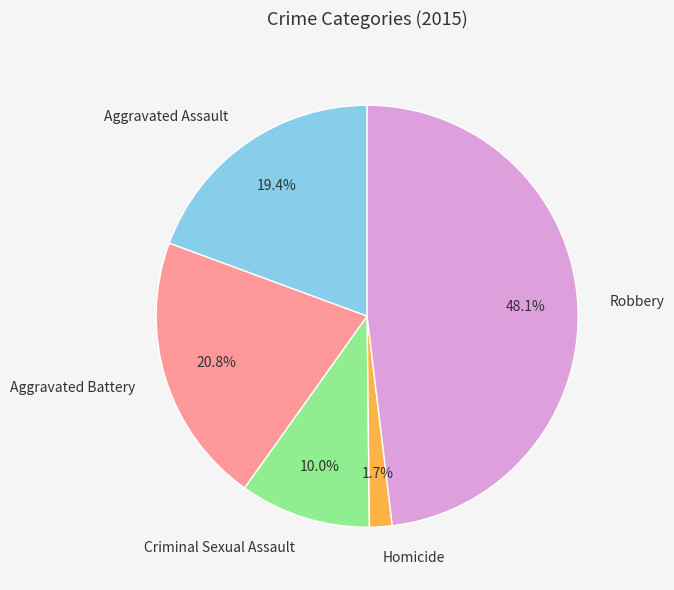

What is the total percentage of Aggravated Assault and Homicide?

21.1%